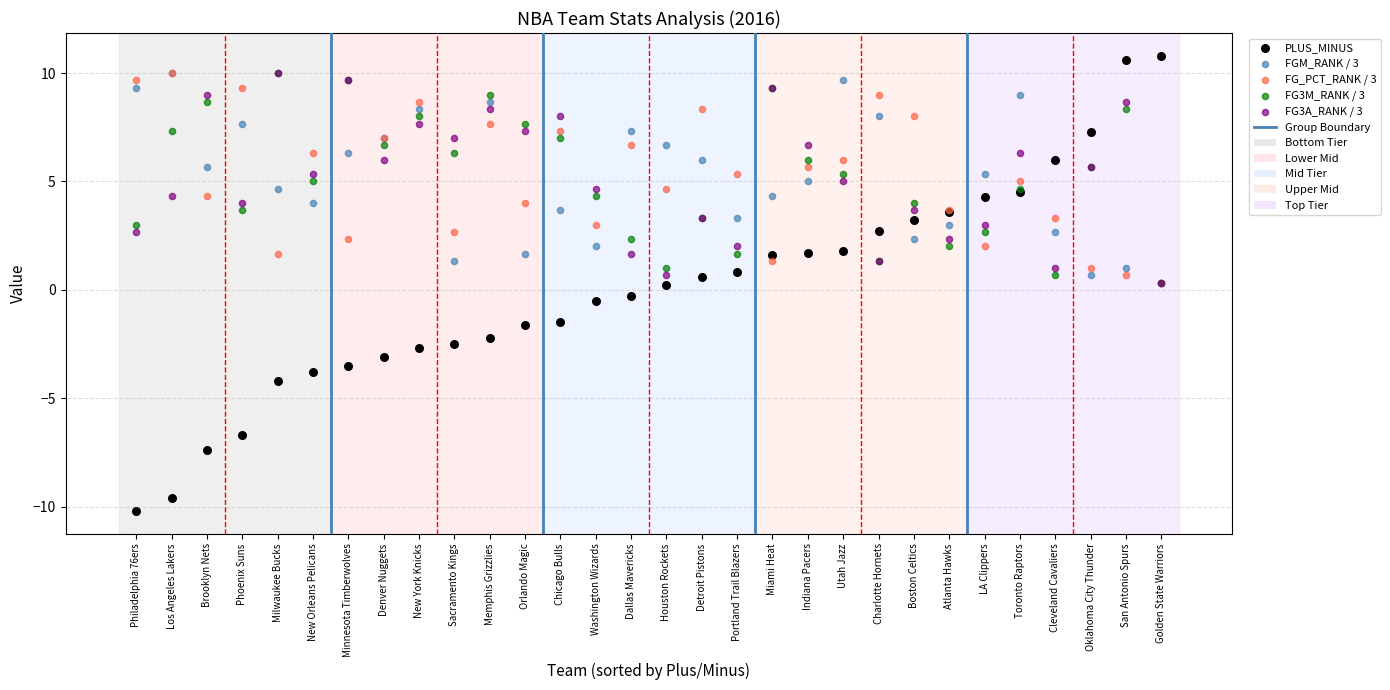

Which series contains the lowest Y value?

PLUS_MINUS